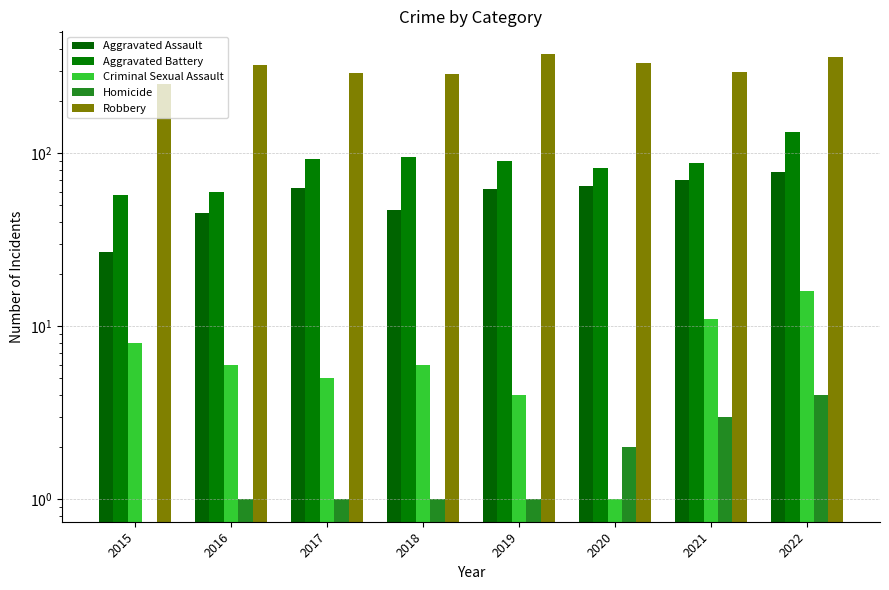

What is the spread (max minus min) of values at 2020?

329